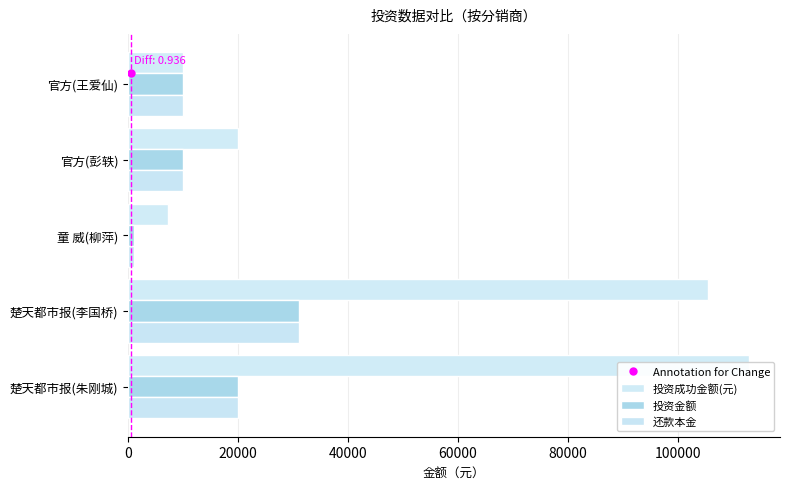

What is the difference between the maximum and minimum values in the 投资金额 series?

30100